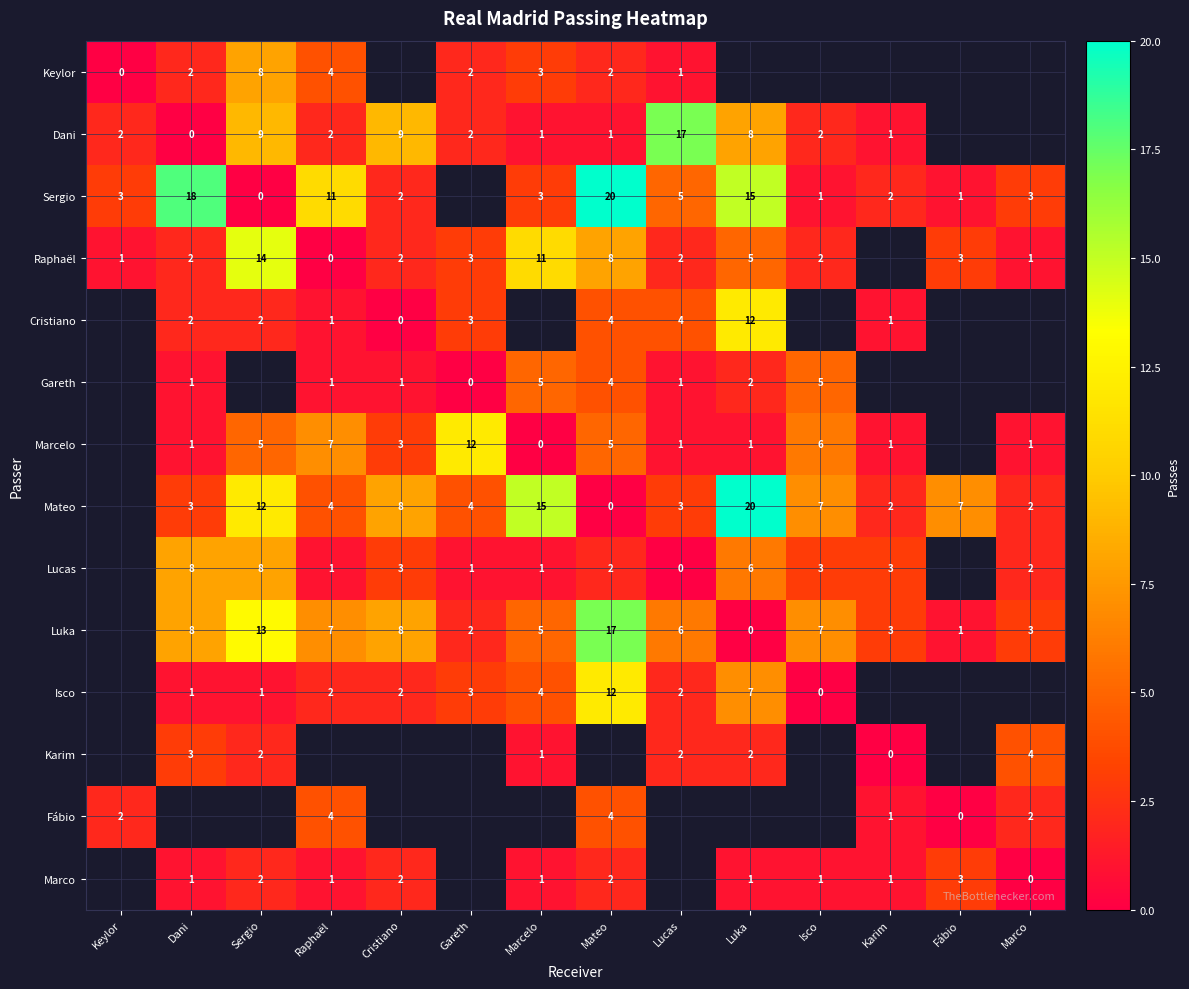

What is the sum of the Mateo values at Marco and Gareth?

6